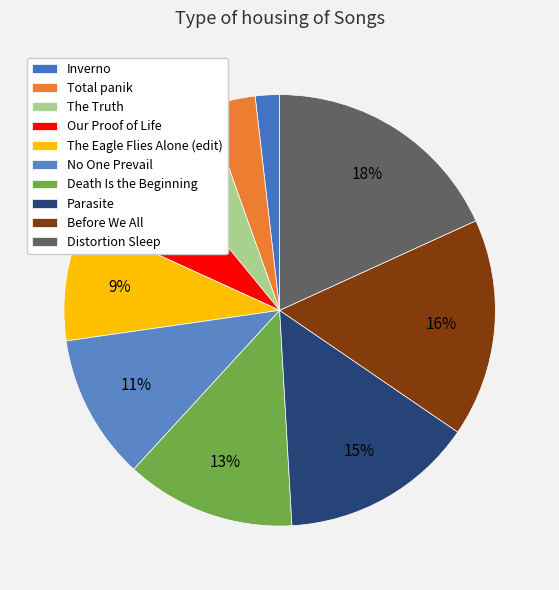

True or false: The Eagle Flies Alone (edit) accounts for 24% of the total.

False